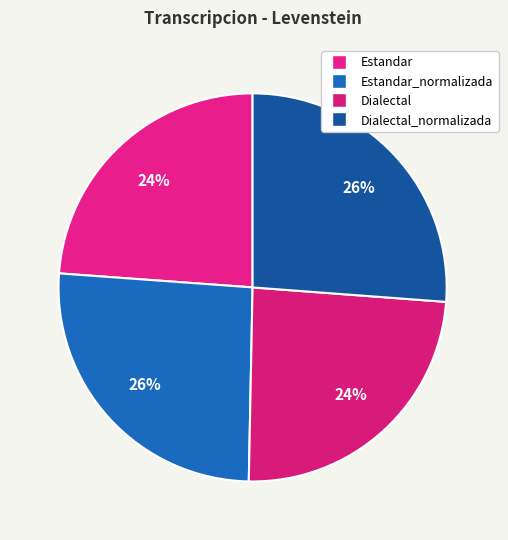

Count the number of slices in the pie.

4